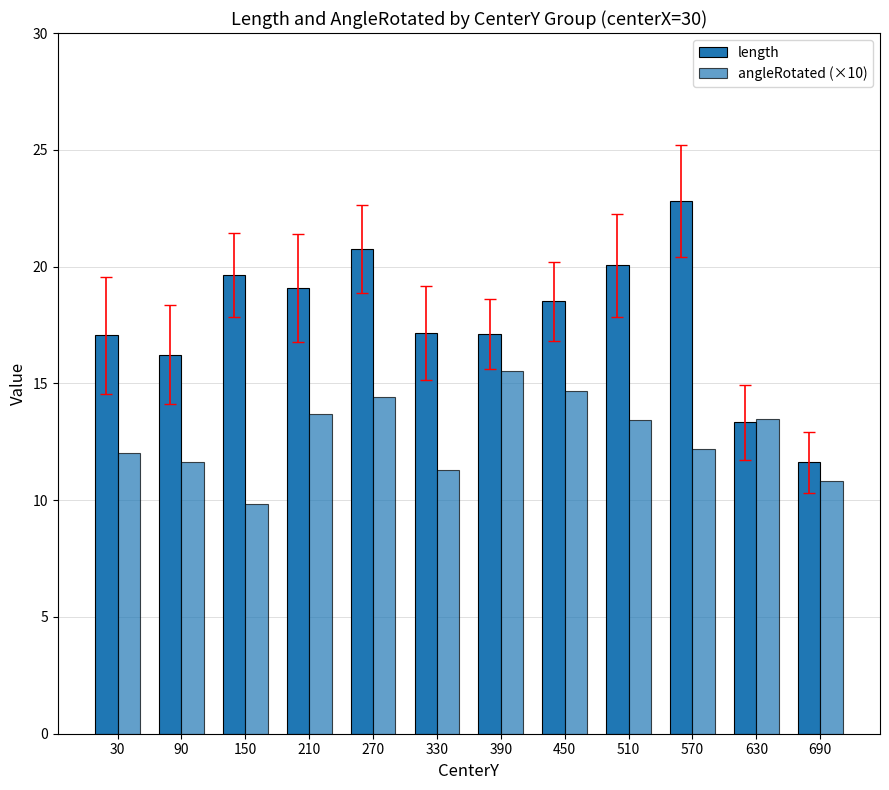

What is the difference between the highest and lowest values at 210?

5.4